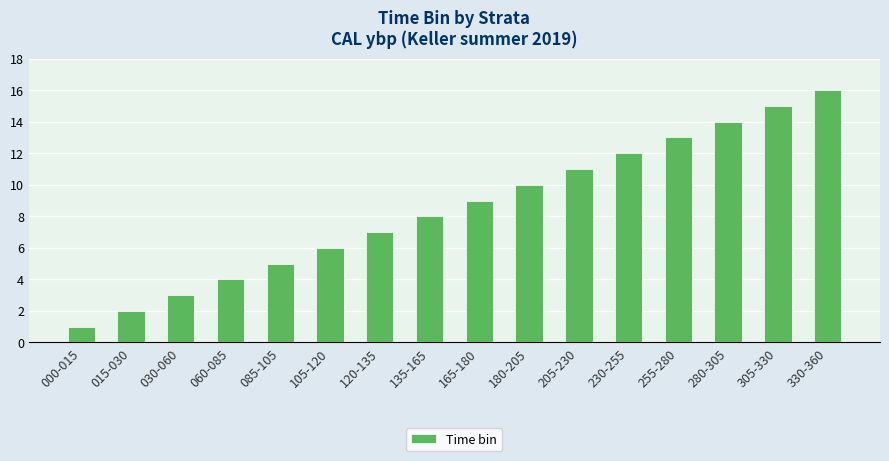

At which category does the chart reach its minimum across all series?

000-015